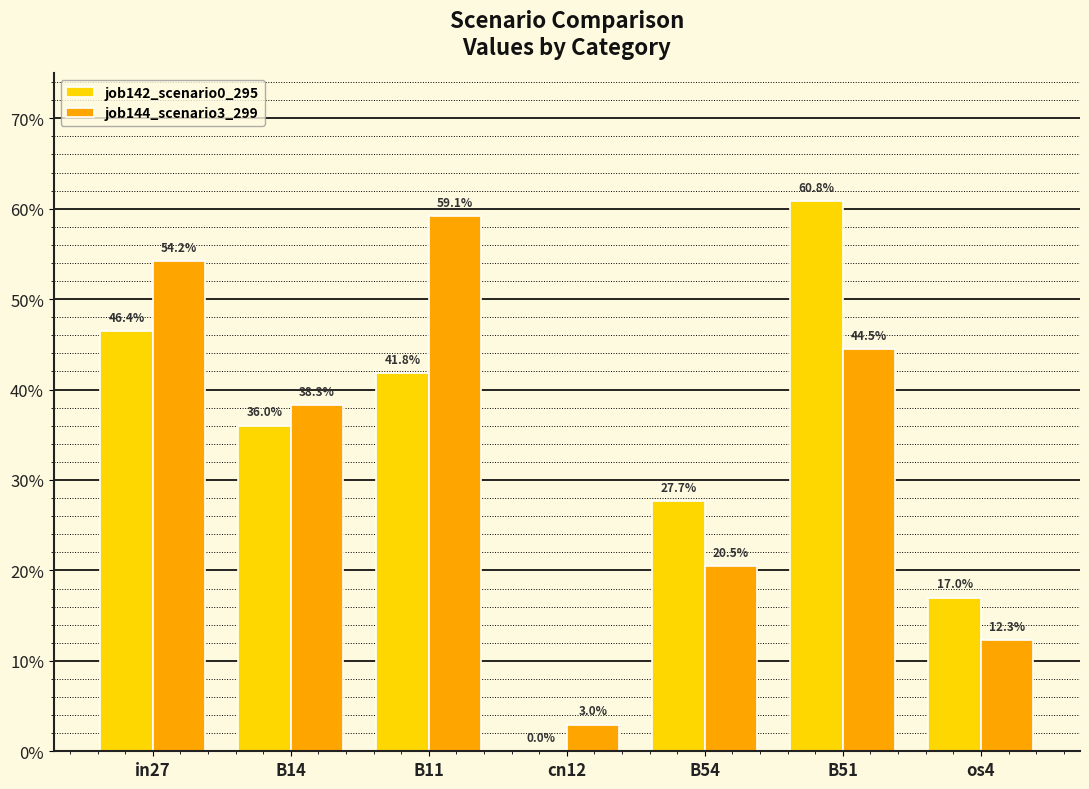

Rank the series at in27 from highest to lowest value.

job144_scenario3_299, job142_scenario0_295